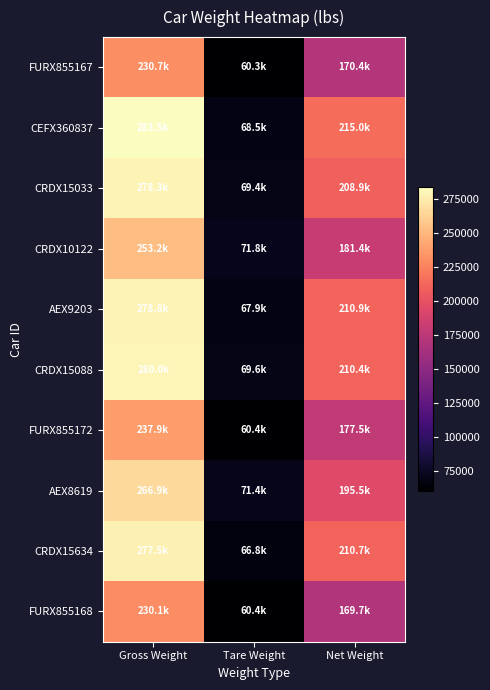

Which series has the largest total across all categories?

CEFX360837